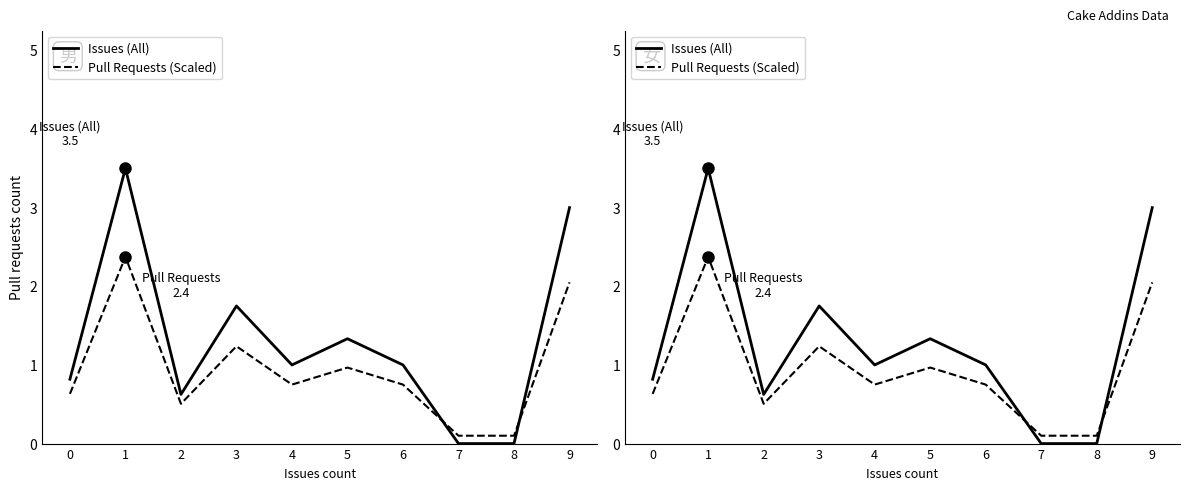

True or false: Issues (All) and Pull Requests (Scaled) cross at least once.

True